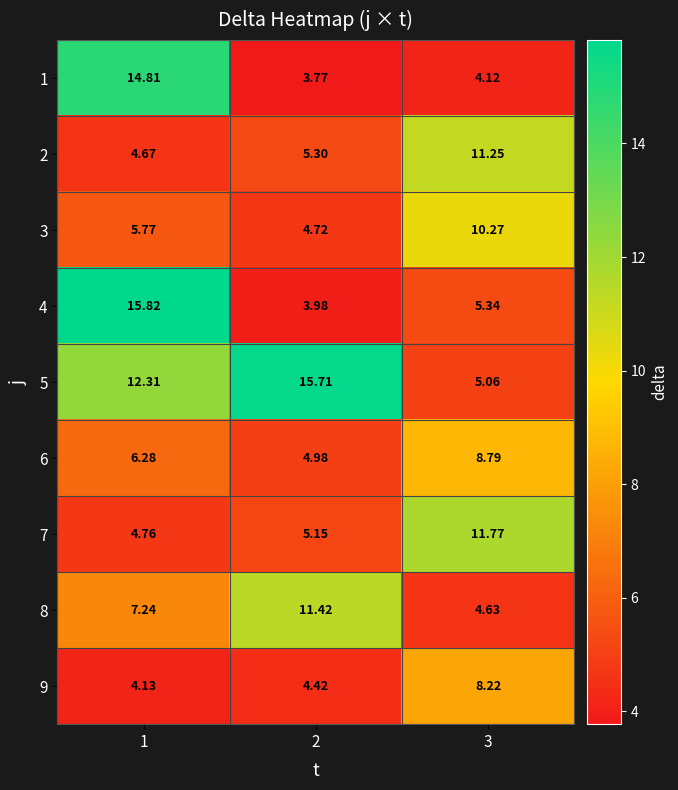

Is the value of 6 at 3 greater than the value of 8 at 1?

Yes